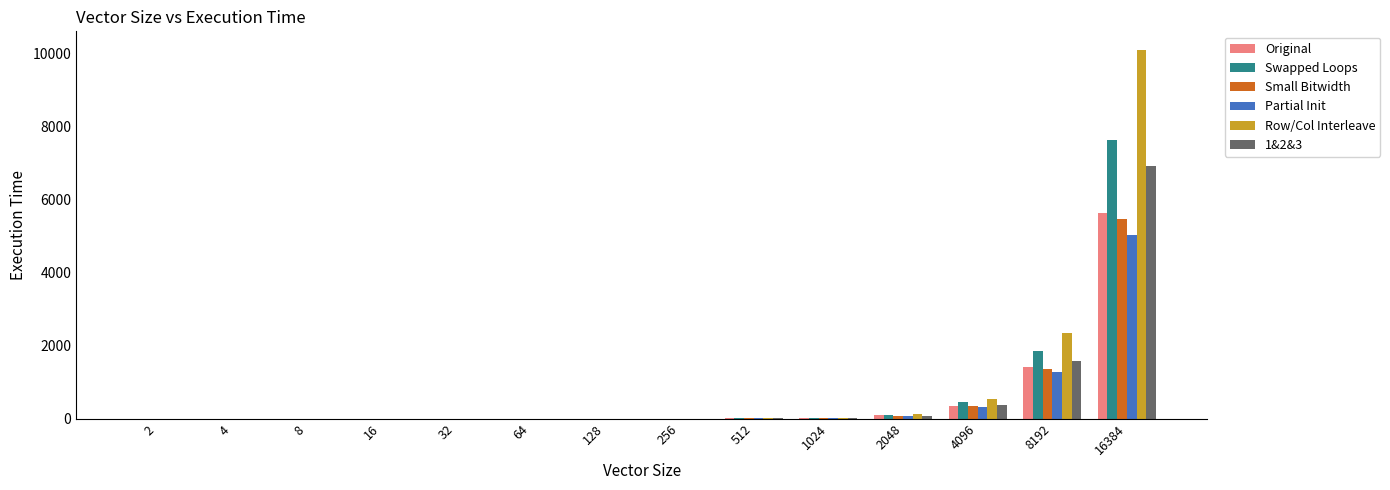

What is the difference between the Swapped Loops values at 1024 and 32?

22